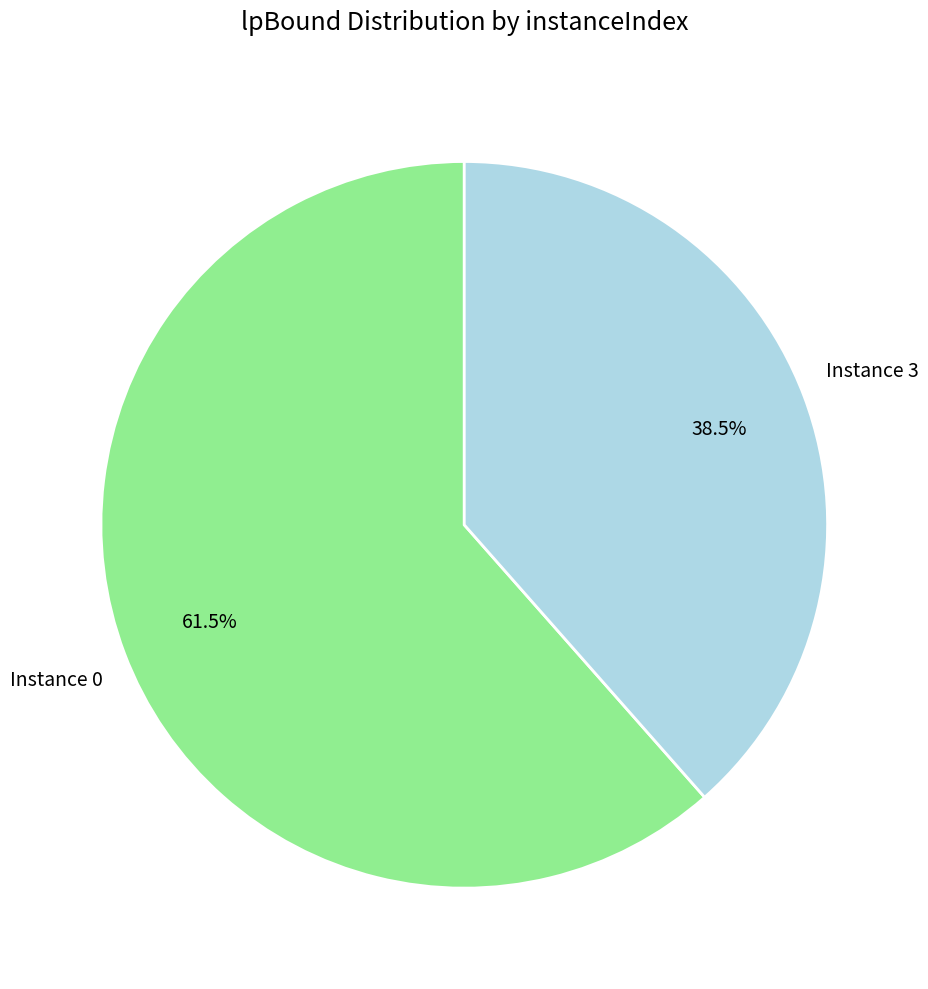

To the nearest percent, what is the average slice percentage?

50%